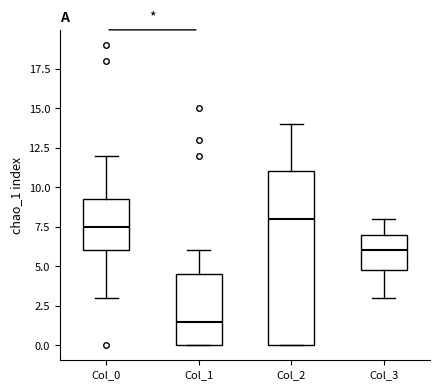

Which box's median line is the highest?

Col_2